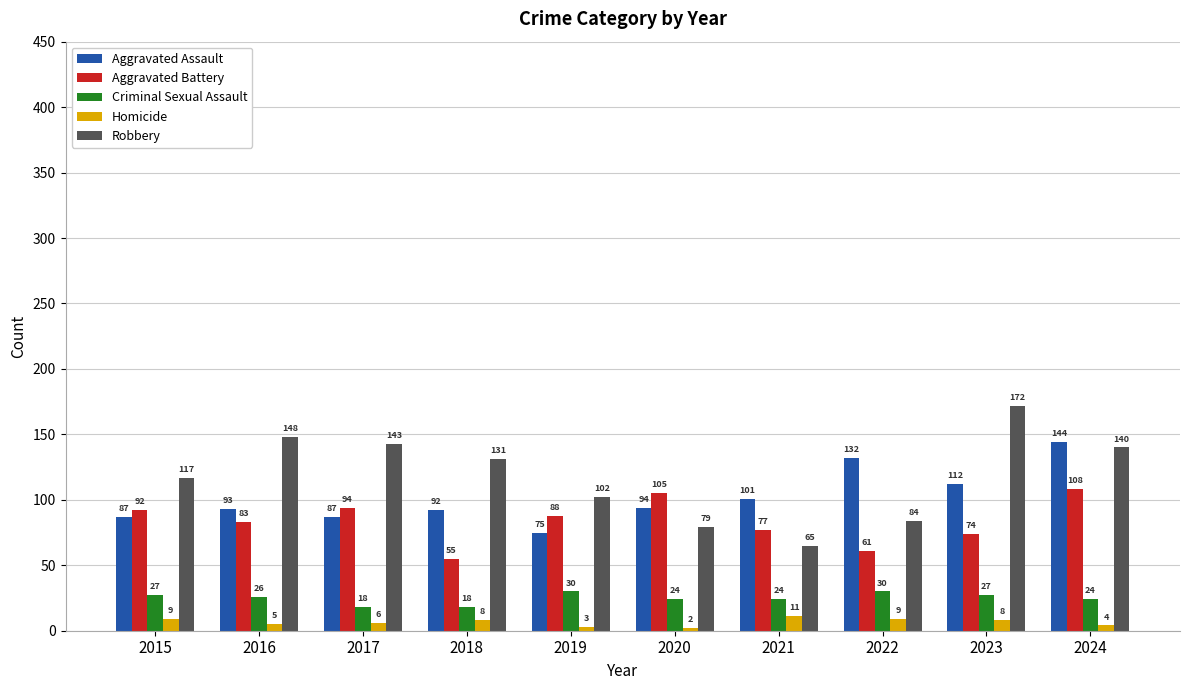

At how many categories does at least one series exceed 78?

10